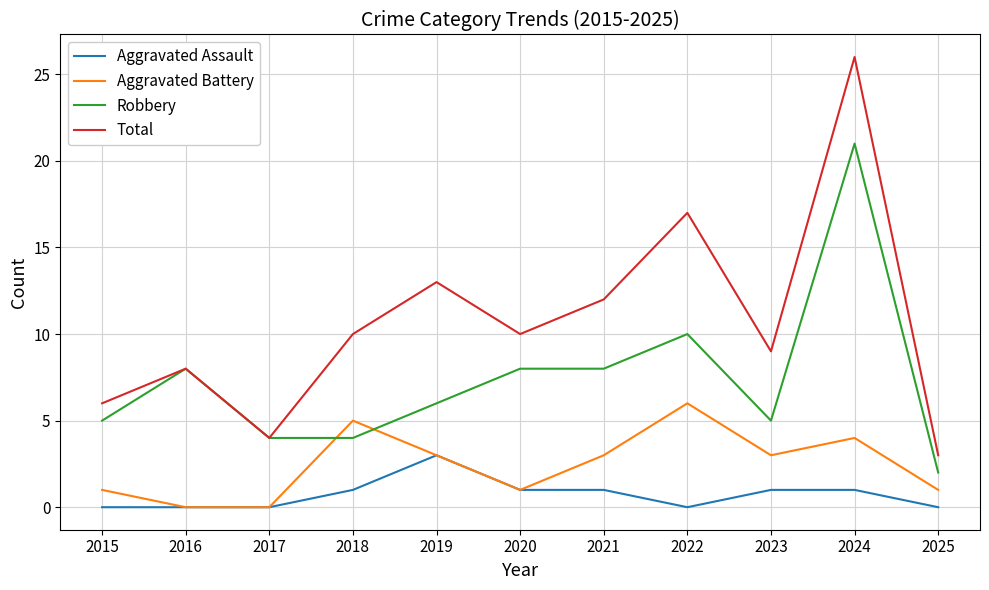

At how many categories does at least one series exceed 20?

1